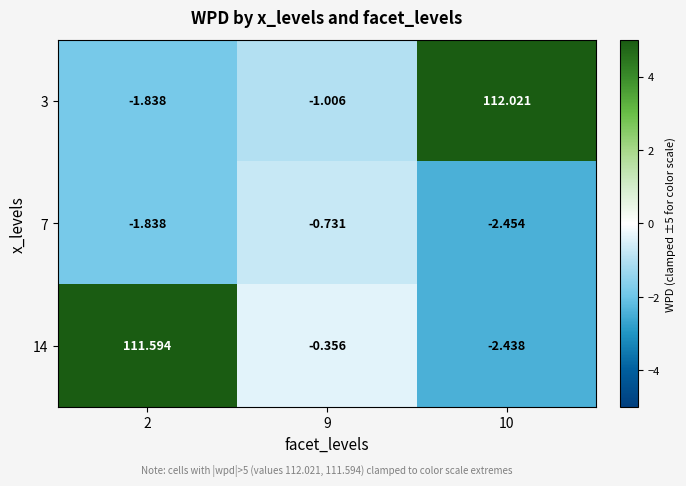

Is the value of 14 at 2 greater than the value of 3 at 9?

Yes